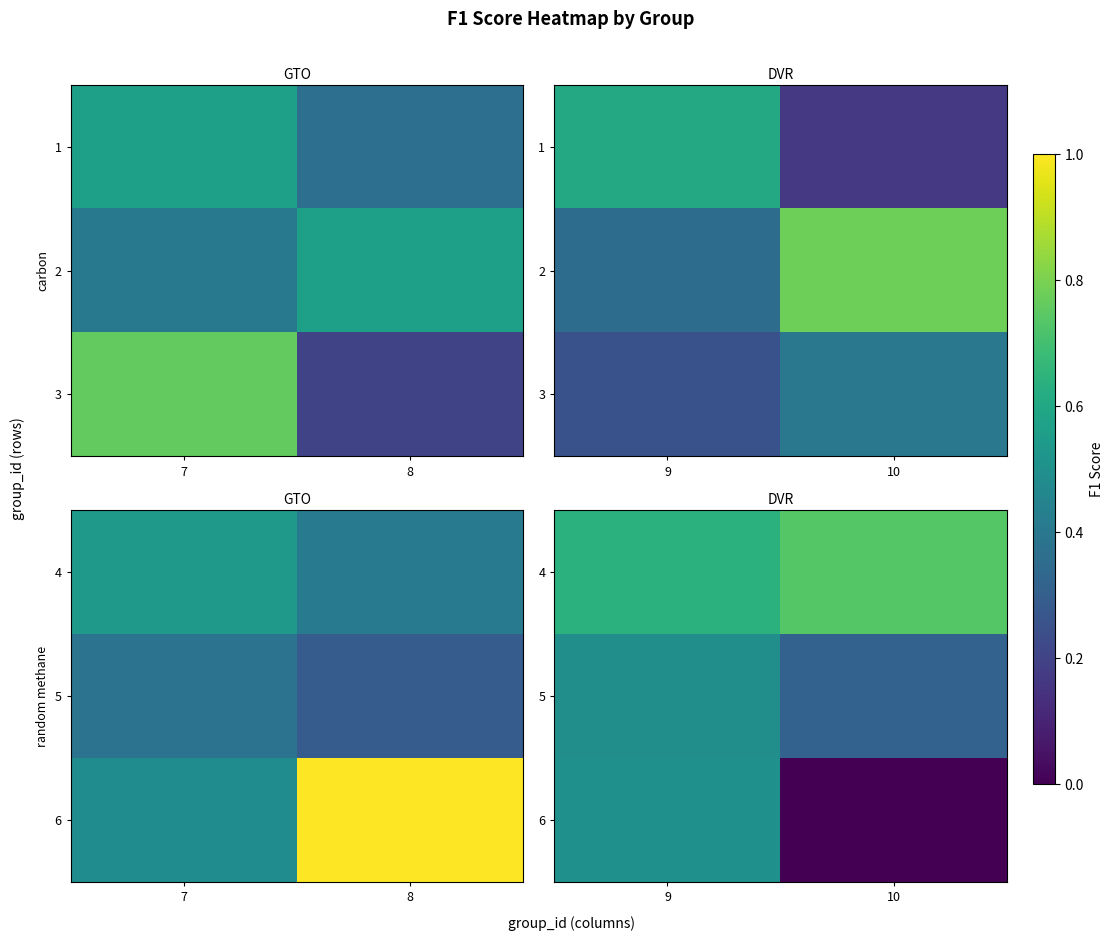

At 9, list the series in order from smallest to largest.

5, 6, 4